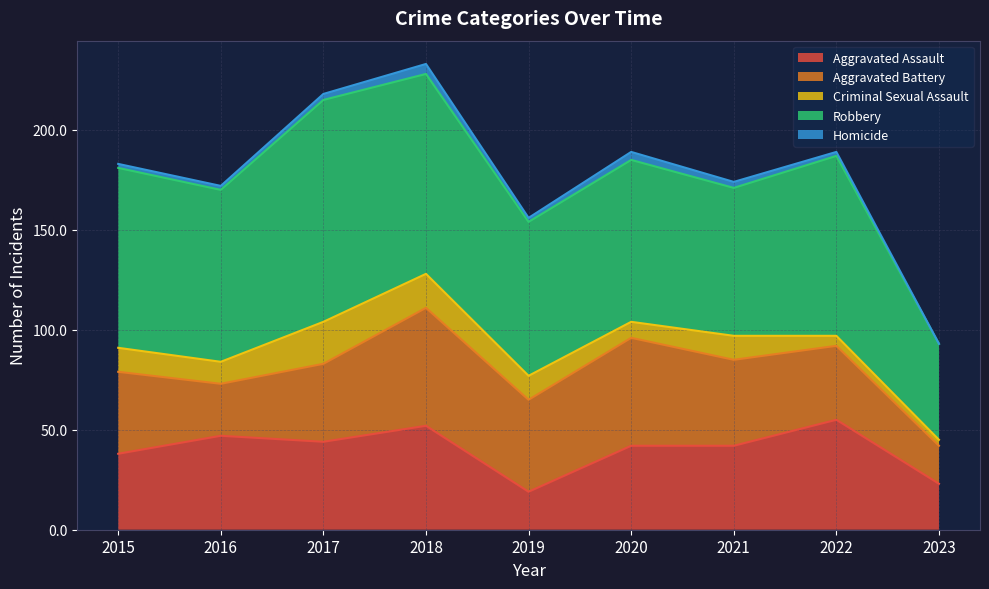

What is the maximum value for Aggravated Assault?

55